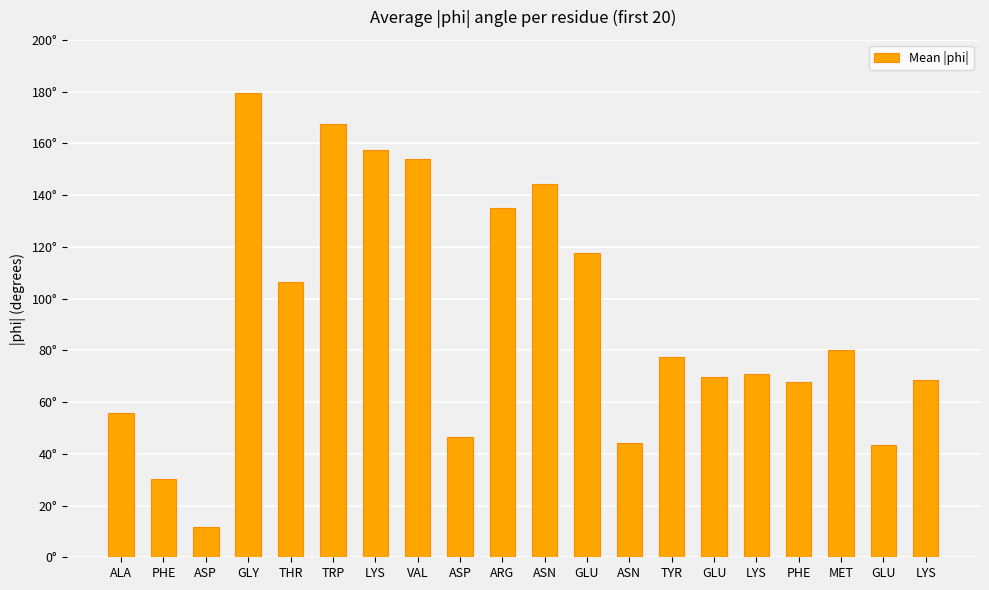

Does the chart contain any negative values?

No